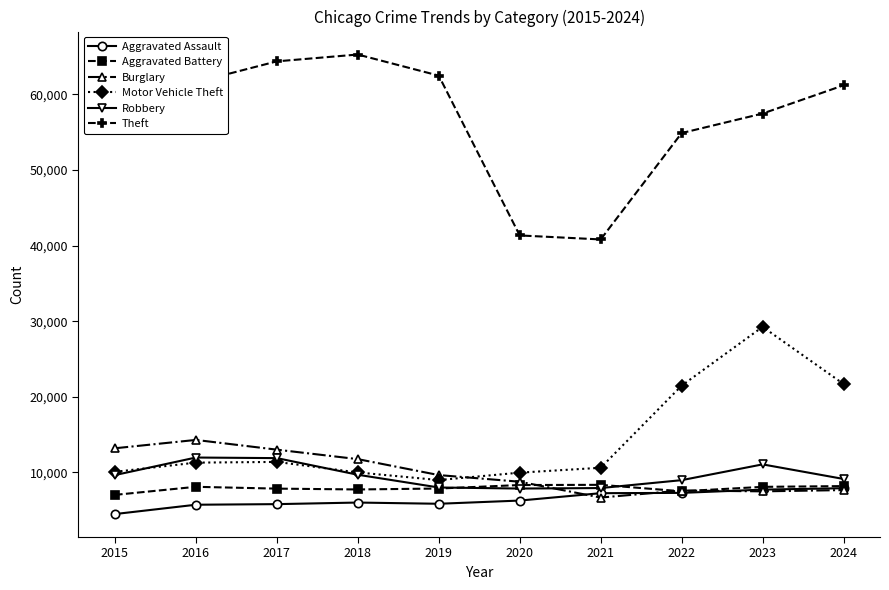

After their last crossing, which series has the higher values: Robbery or Motor Vehicle Theft?

Motor Vehicle Theft